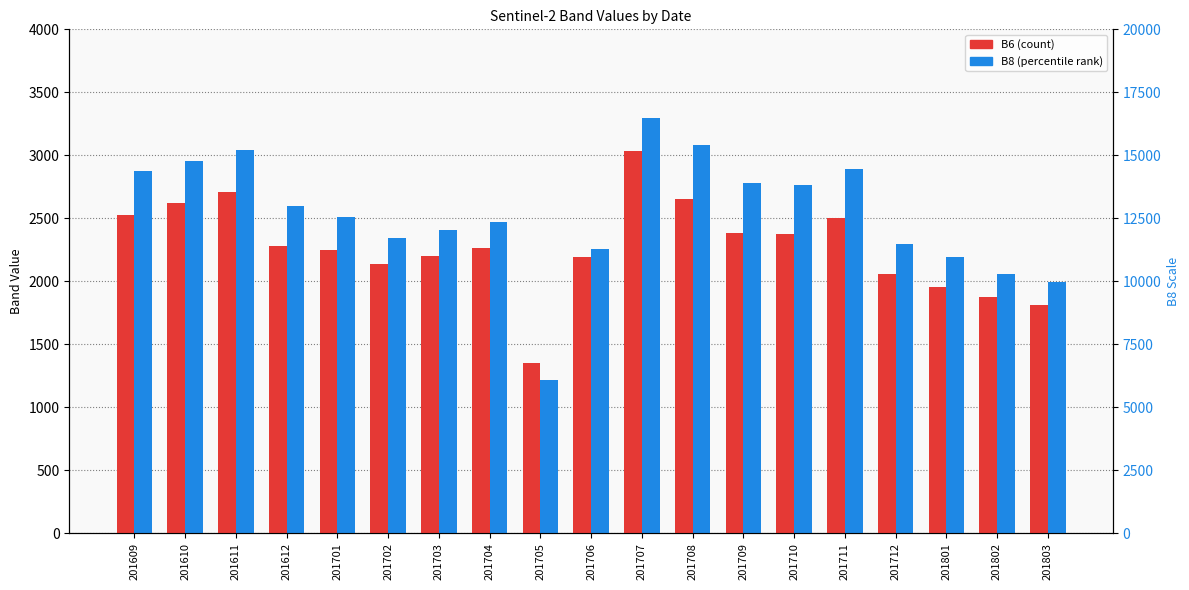

What is the value of the B8 bar at the 2nd from the left?

2956